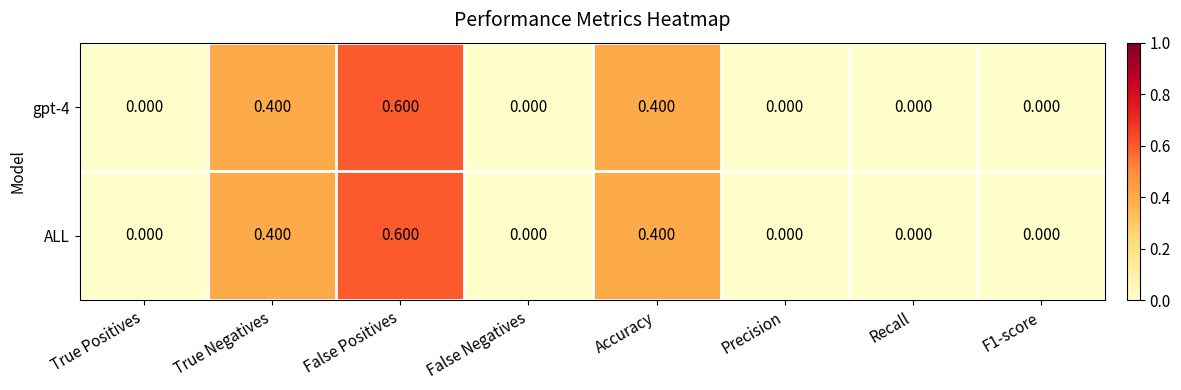

How many series are shown in this chart?

2